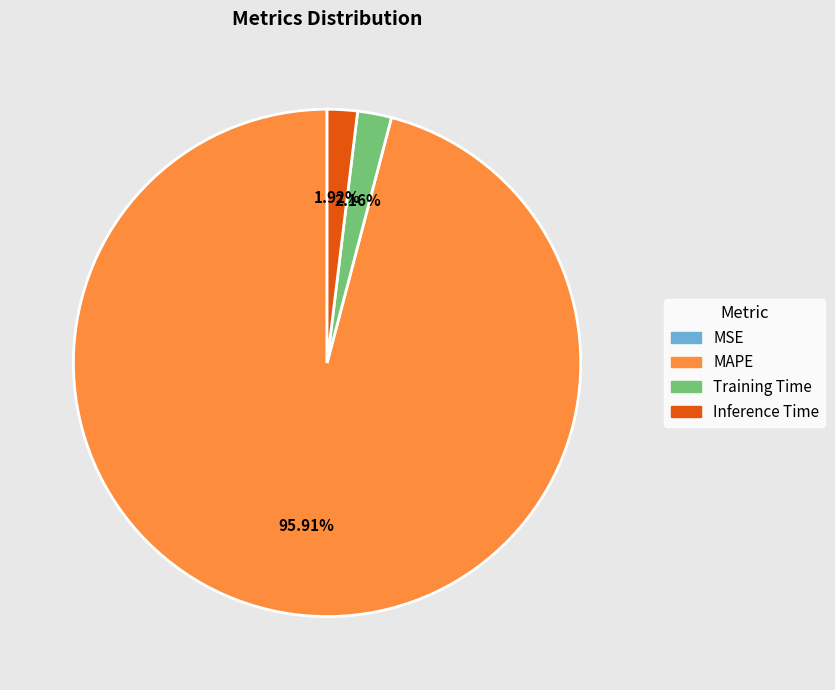

The Inference Time slice represents 13% of the pie. True or false?

False